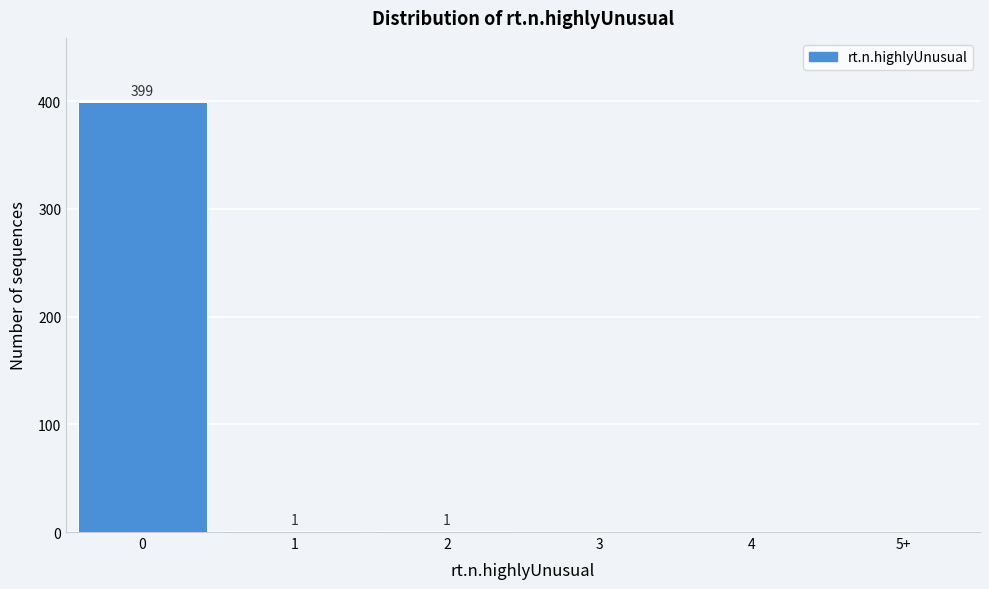

Reading left to right, transcribe all the data shown in this chart.

0=399	1=1	2=1	3=0	4=0	5+=0